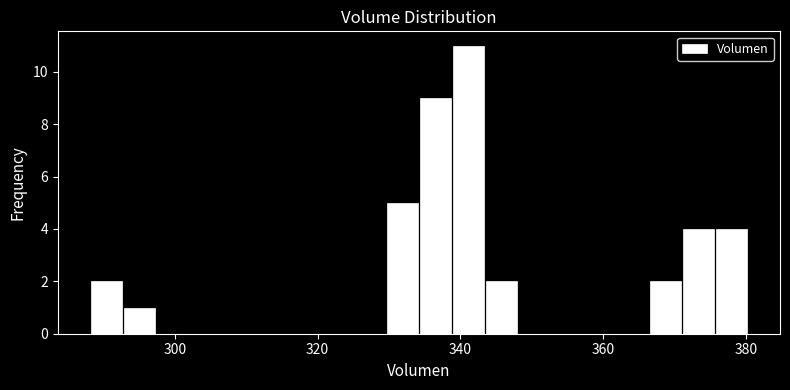

Read against the x-axis, roughly where is the centre of the tallest bar?

342